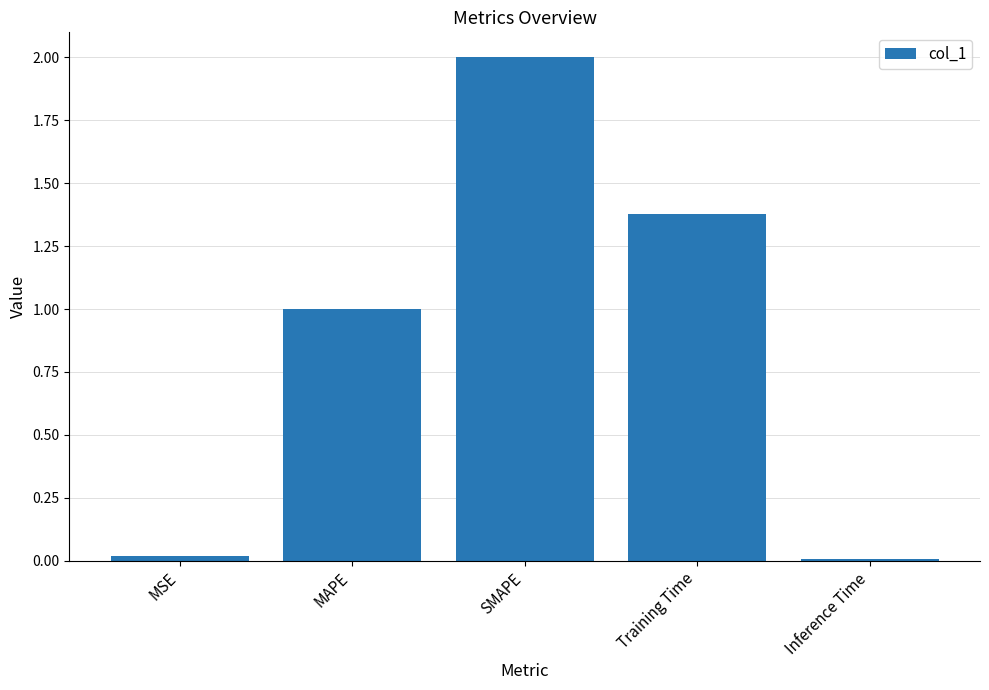

What is the value of the 3rd bar from the left?

2.0